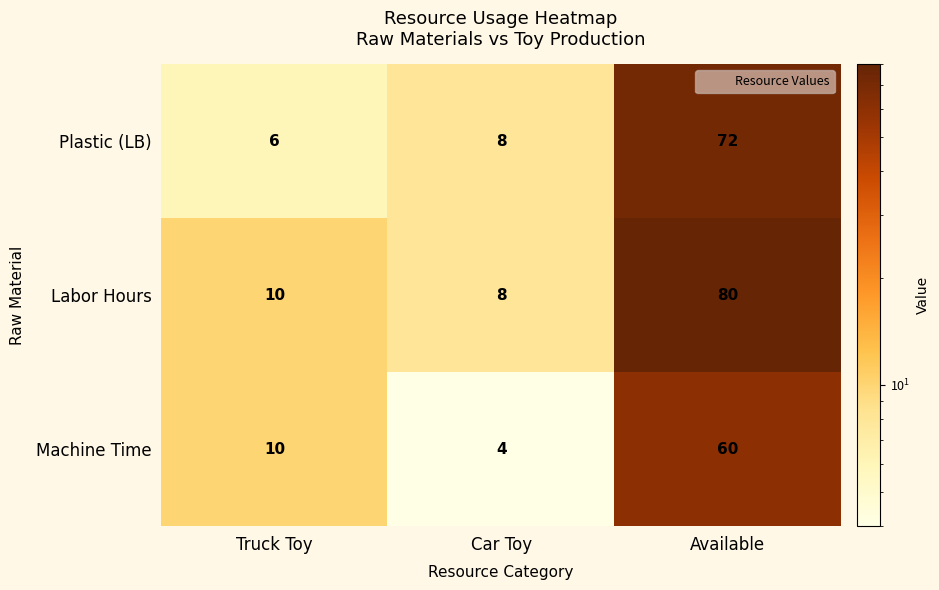

How many series are shown in this chart?

3